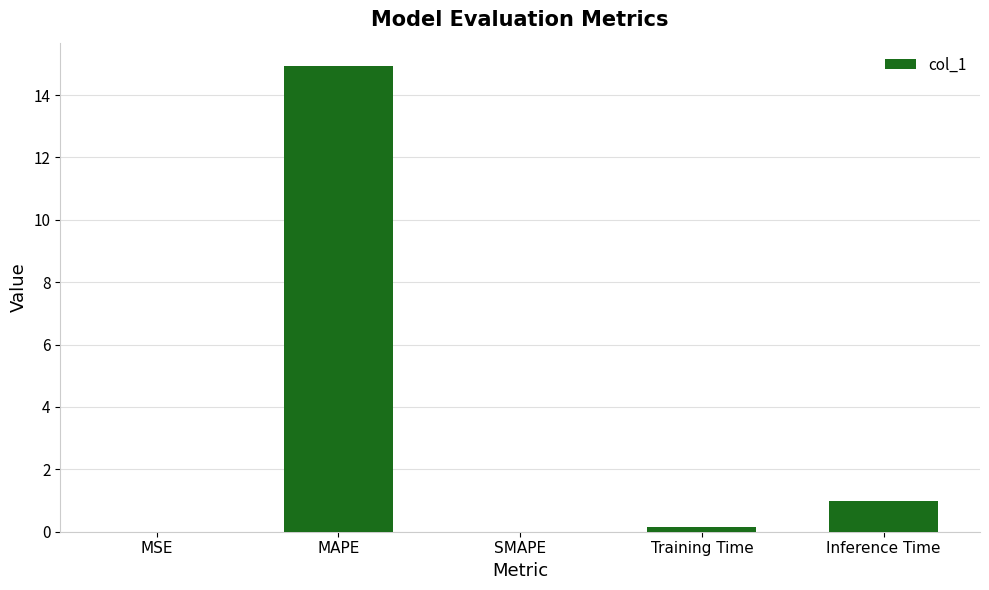

What is the sum of the values at SMAPE and MAPE?

14.9